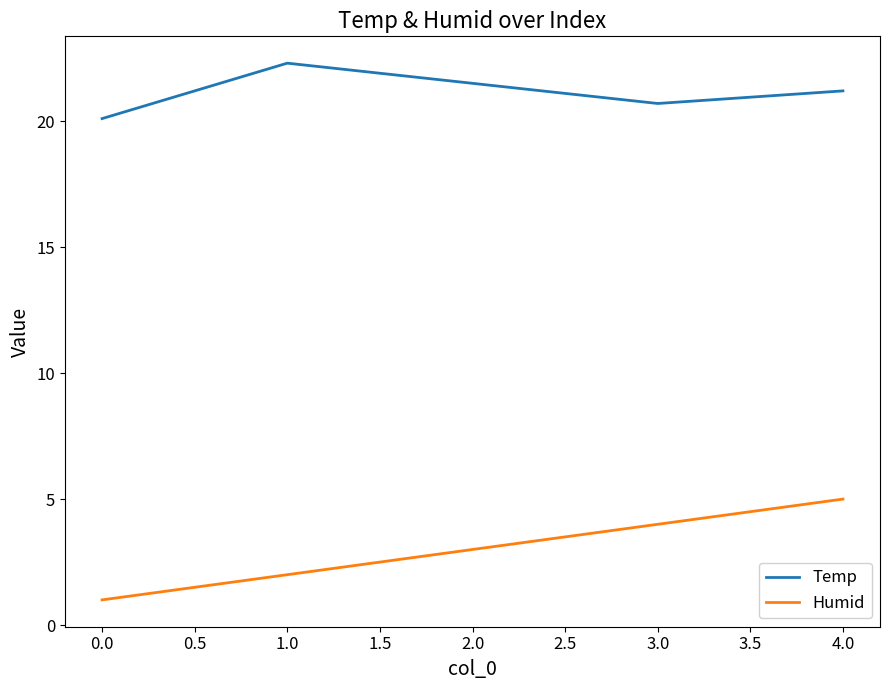

Between 0.0 and 1.0, which series saw the biggest shift?

Temp